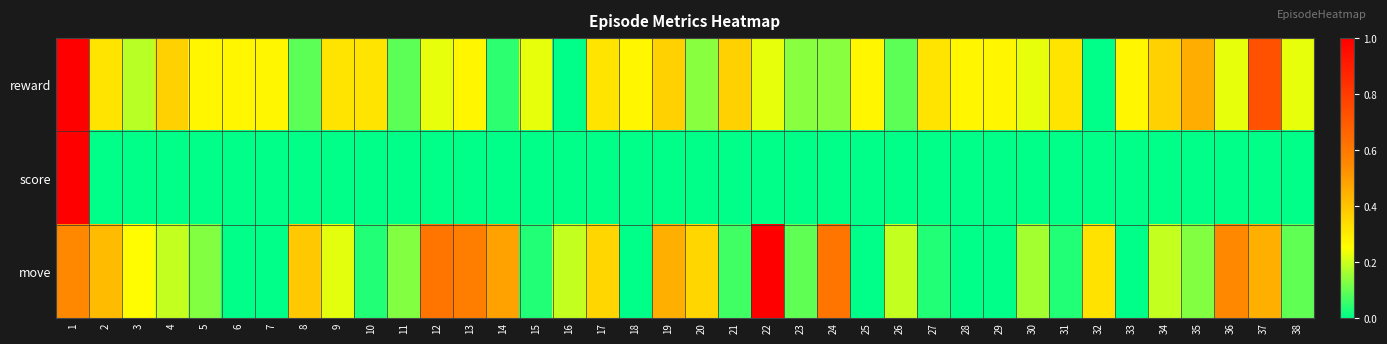

Which has a higher value, 24 or 18?

18